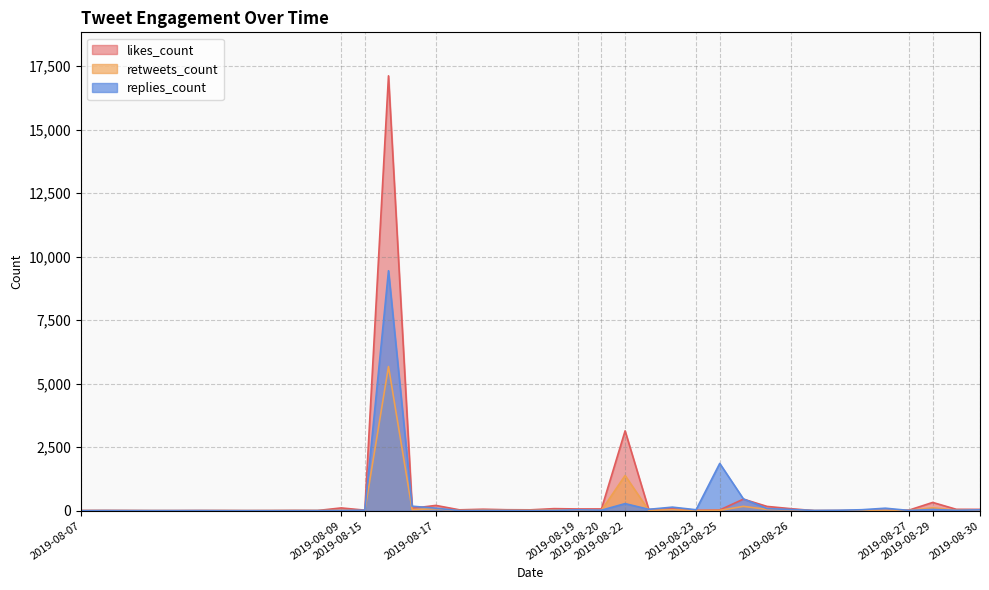

True or false: replies_count and likes_count intersect in this chart.

True